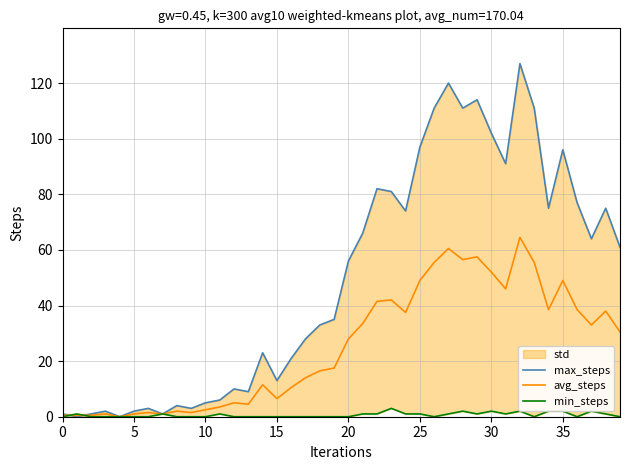

The max_steps series shows 51.0 at 23. True or false?

False